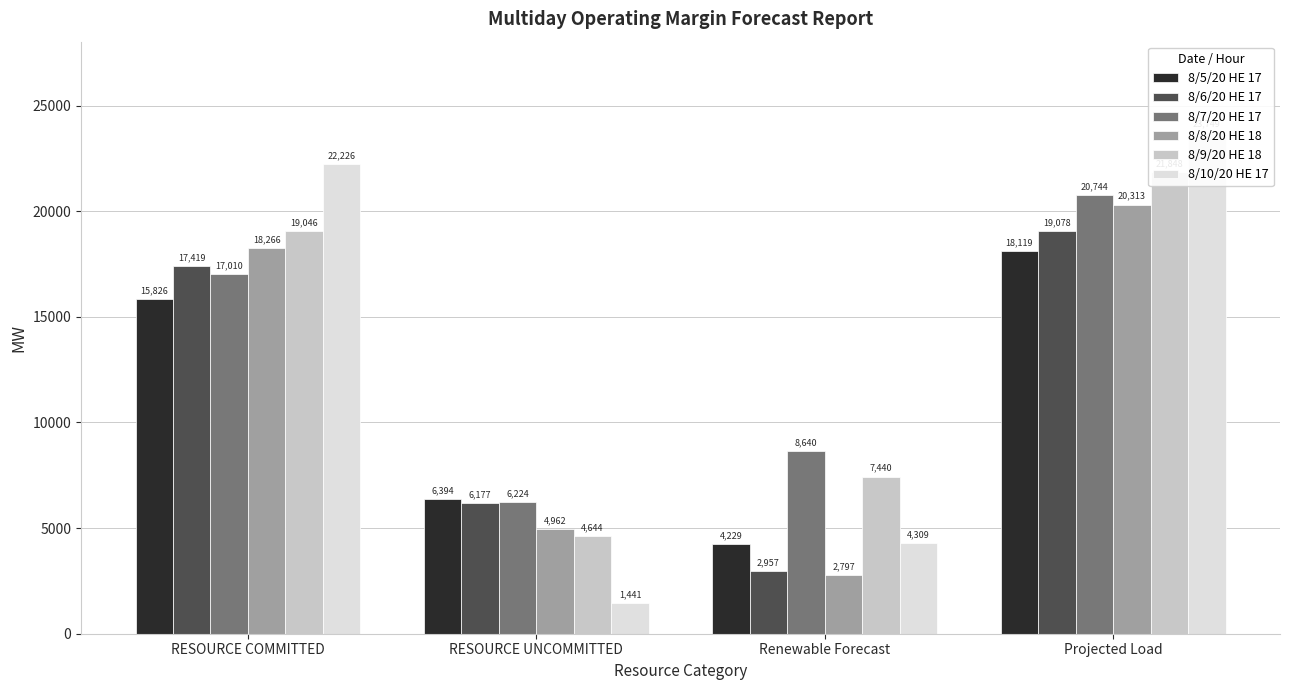

What is the difference between the highest and lowest values at RESOURCE UNCOMMITTED?

4953.2